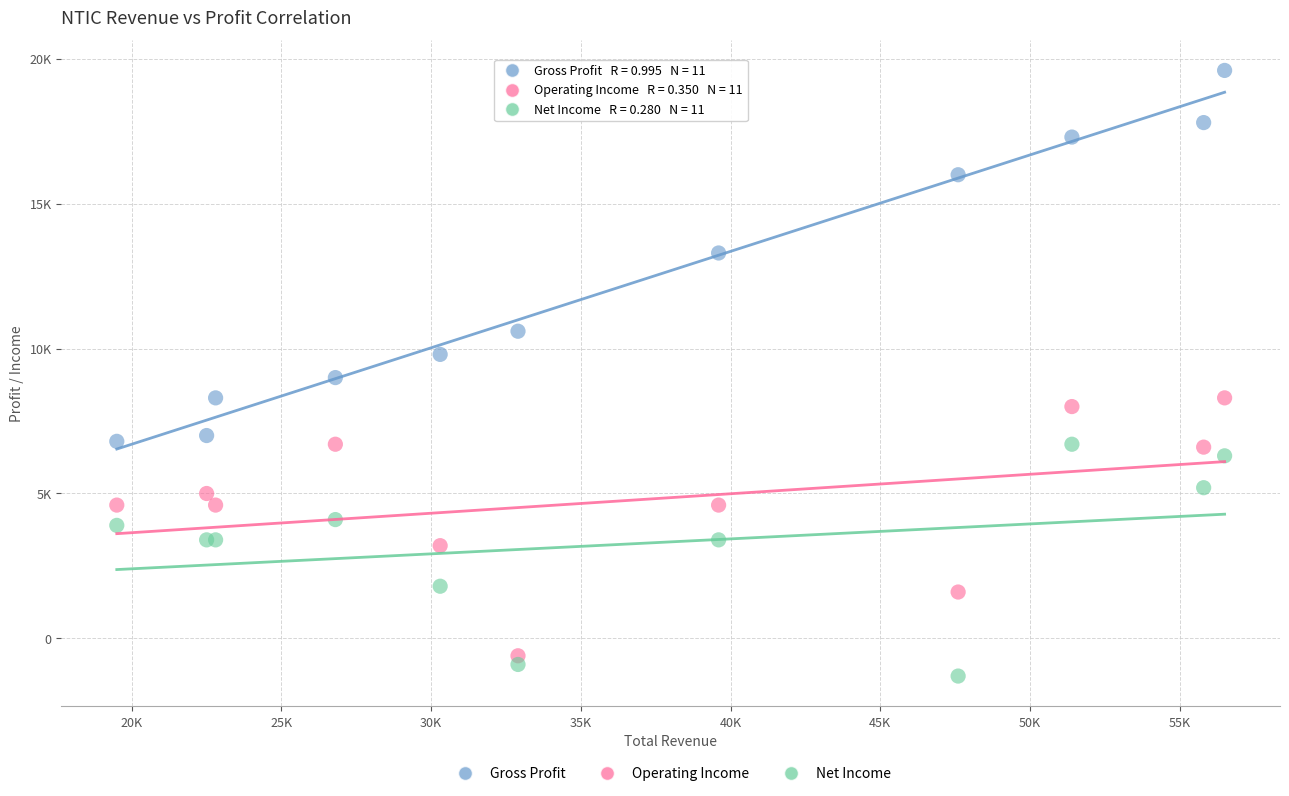

Which series contains the lowest Y value?

Net Income